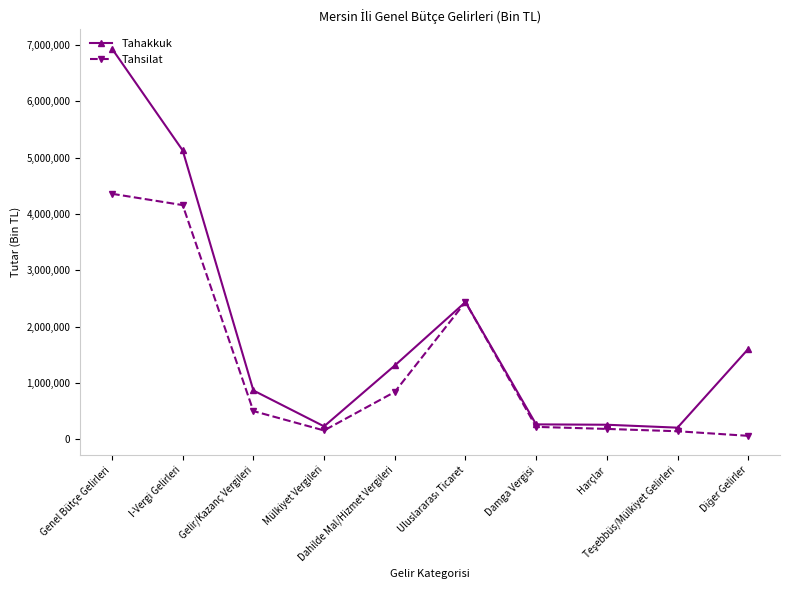

What is the highest value of the Tahakkuk series?

6933115